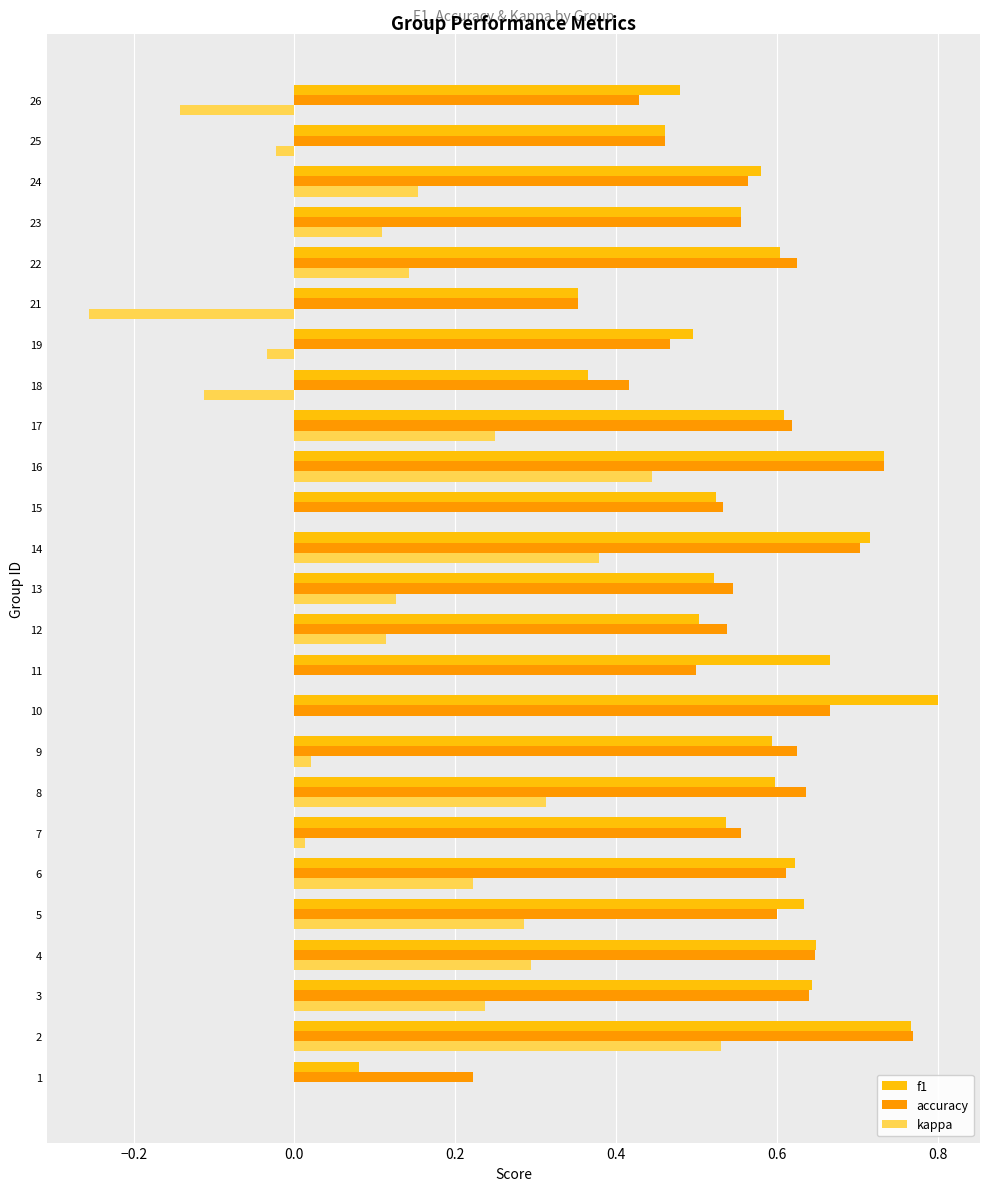

At which category is the sum across all series the highest?

2